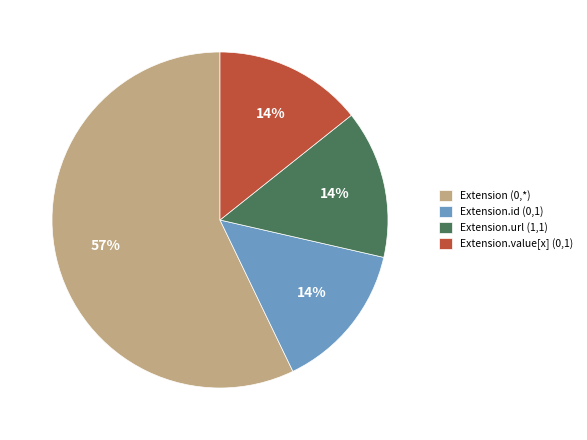

Between Extension (0,*) and Extension.value[x] (0,1), which is larger?

Extension (0,*)